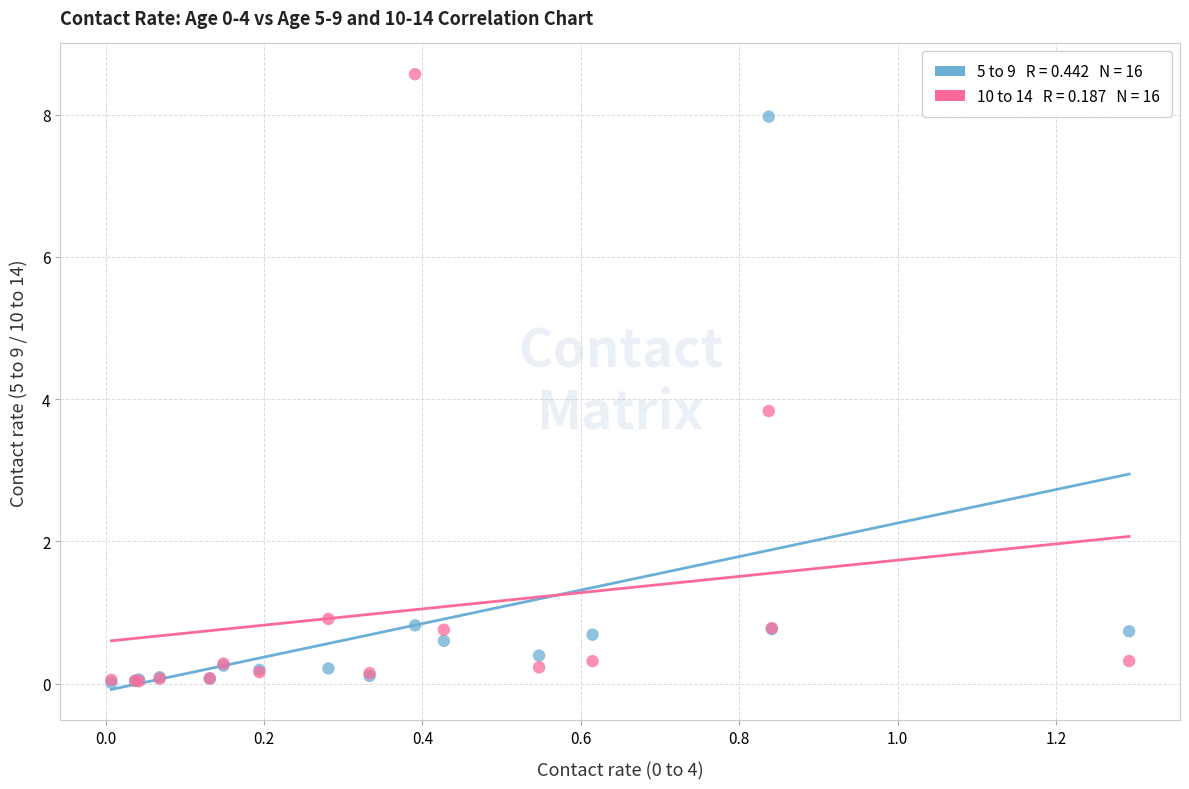

Across all series, what Y value is closest to 4?

3.8